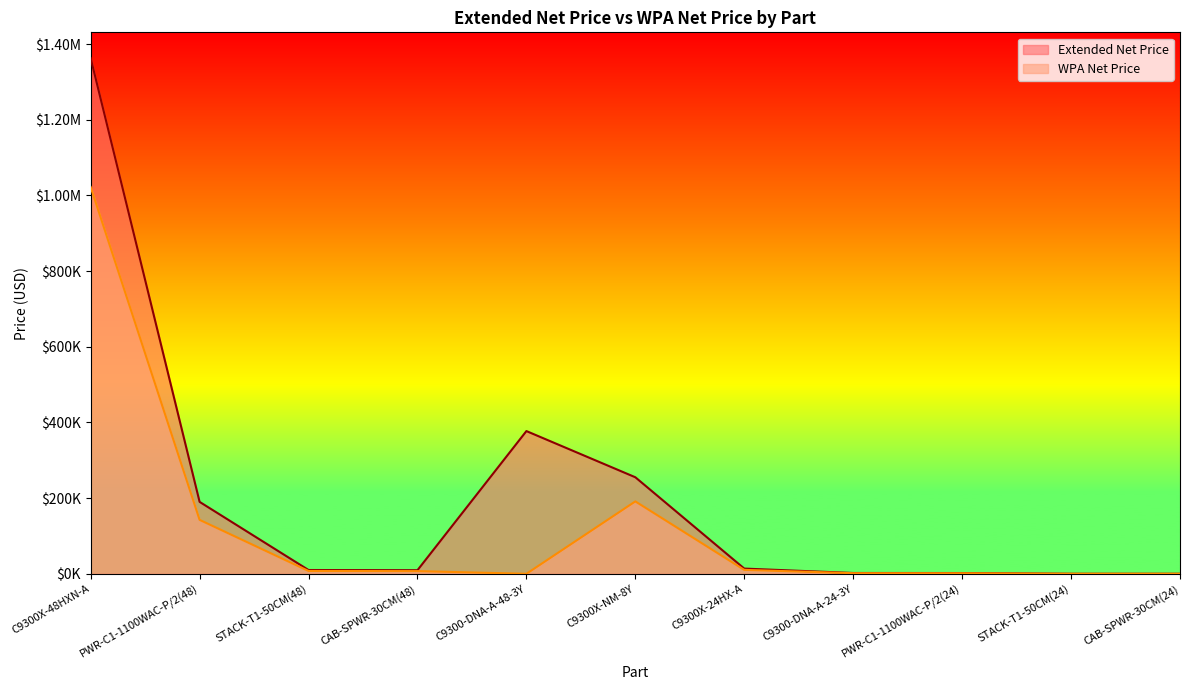

Which category has the lowest value in the WPA Net Price series?

C9300-DNA-A-48-3Y